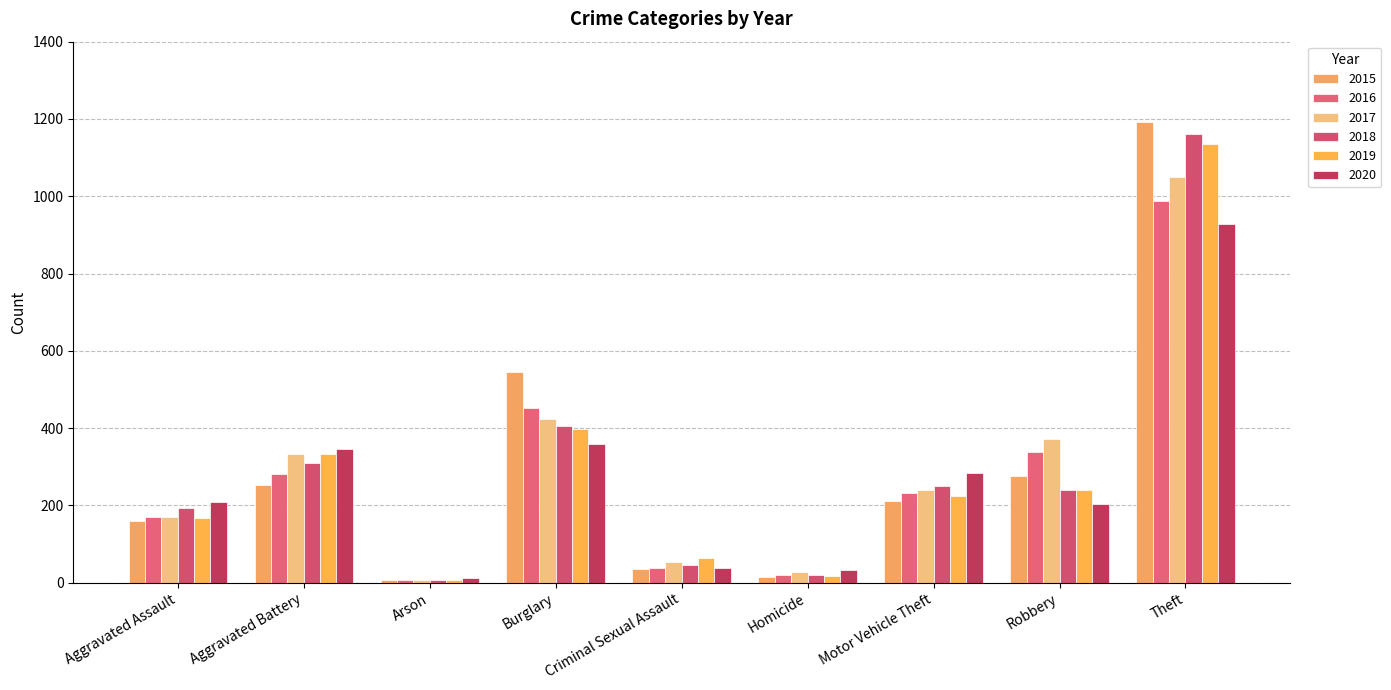

True or false: 2016 has a value of 94 at Burglary.

False